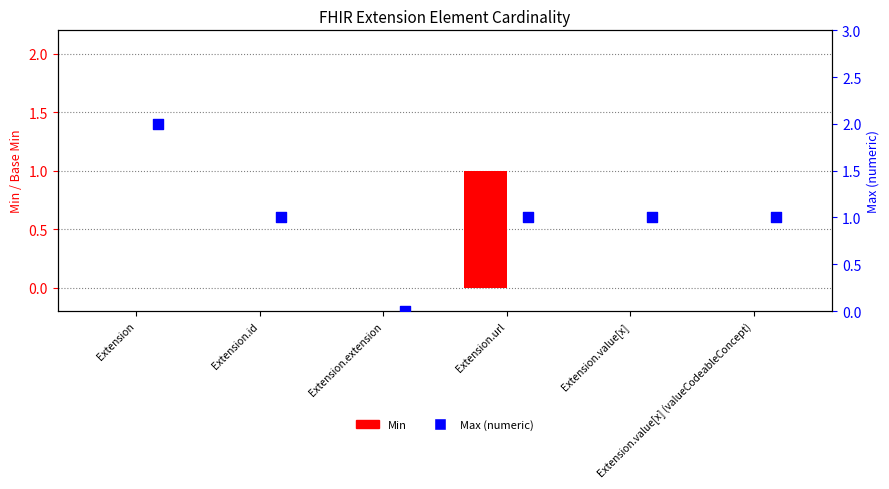

At which category is the sum across all series the highest?

Extension